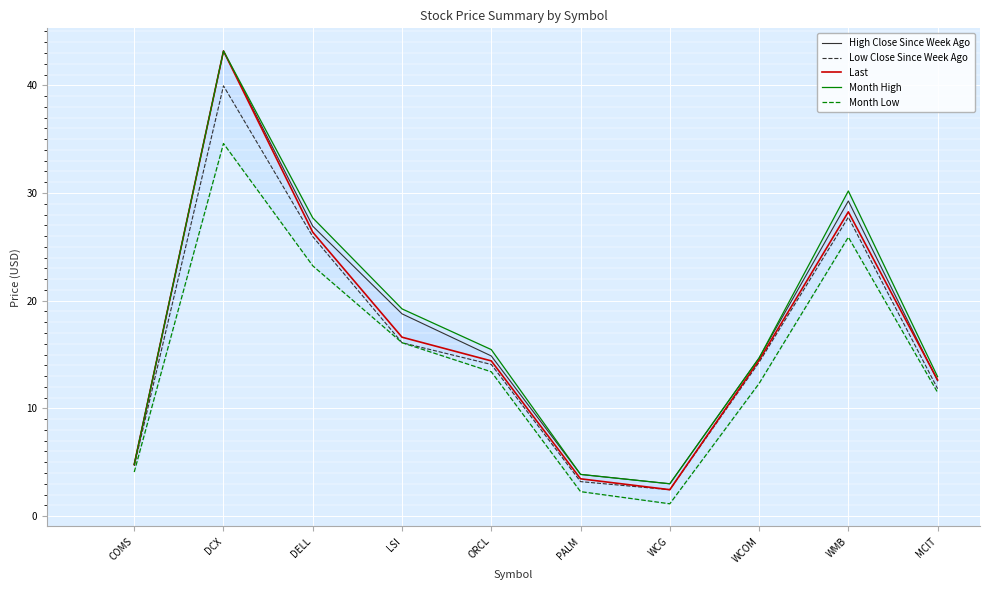

Reading left to right, what are all the values shown in this chart?

High Close Since Week Ago: 4.8	43.2	26.9	18.8	14.9	3.9	3.0	14.7	29.3	12.6
Low Close Since Week Ago: 4.7	40.0	25.9	16.1	14.1	3.2	2.5	14.3	27.8	11.8
Last: 4.8	43.2	26.4	16.6	14.4	3.5	2.5	14.5	28.2	12.6
Month High: 4.8	43.2	27.7	19.2	15.5	3.9	3.0	14.7	30.2	12.9
Month Low: 4.1	34.6	23.2	16.1	13.4	2.3	1.1	12.3	25.9	11.5